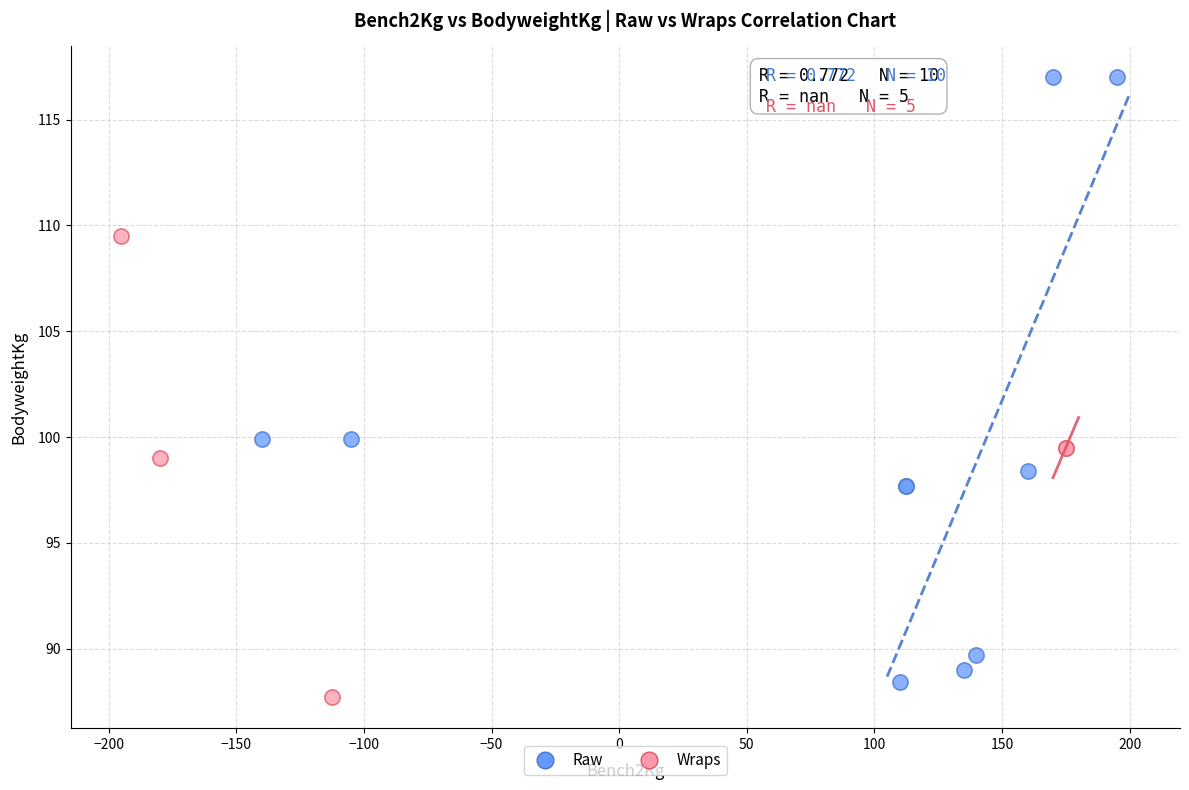

Which series contains the highest Y value?

Raw